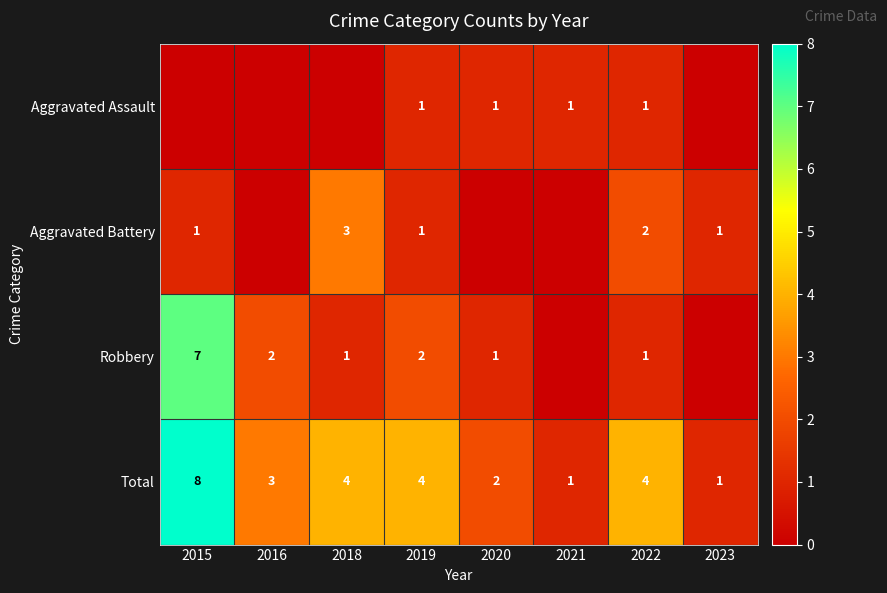

At which label does Total reach its peak?

2015